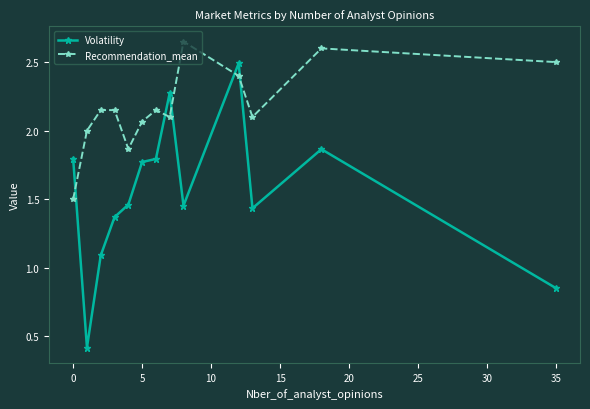

True or false: Volatility has more than 0 interior local peaks.

True